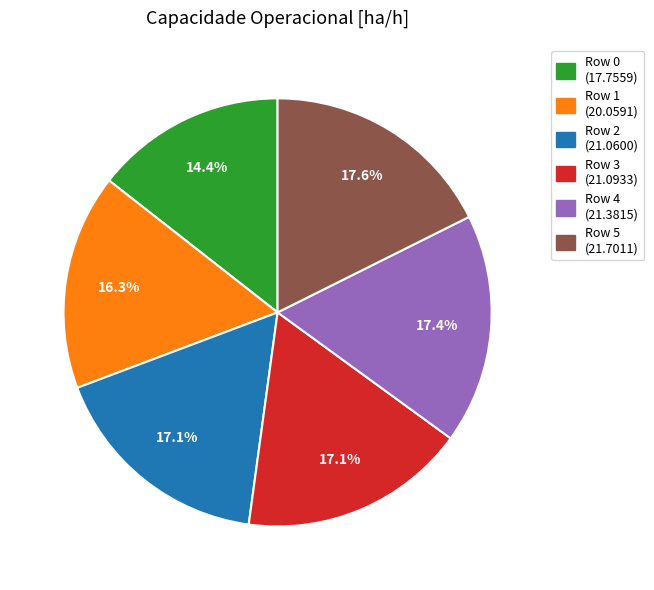

To the nearest percent, what is the combined percentage of Row 4 and Row 3?

35%